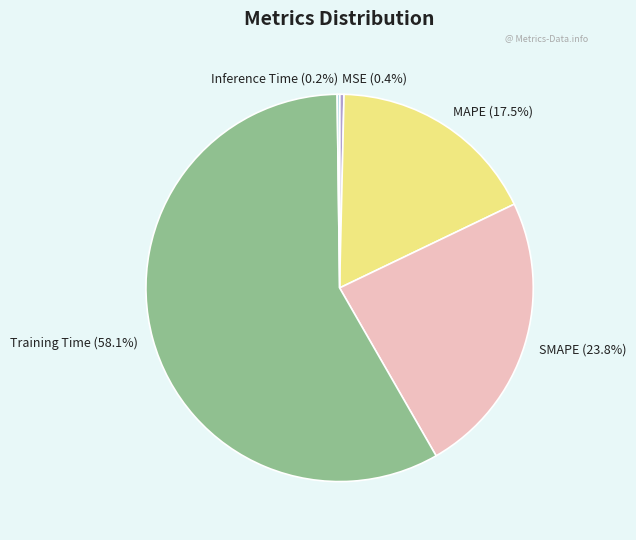

Is there any slice that represents more than half of the pie?

Yes